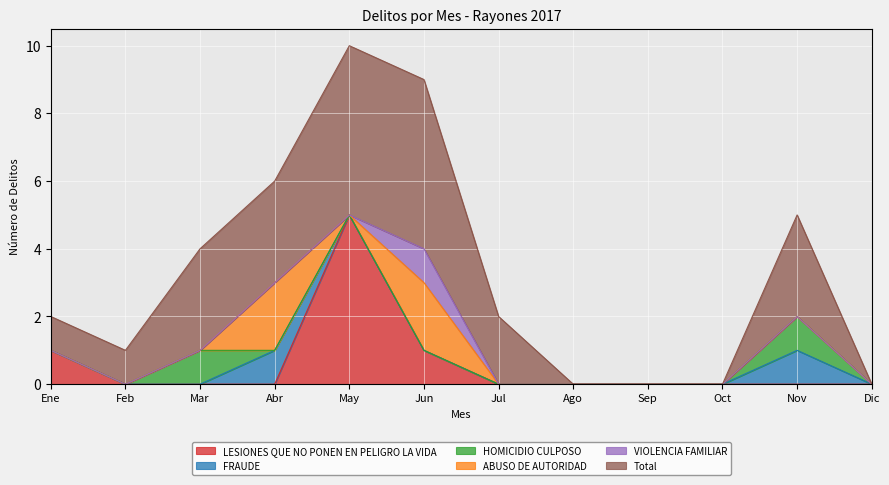

The VIOLENCIA FAMILIAR series shows 0 at May. True or false?

True